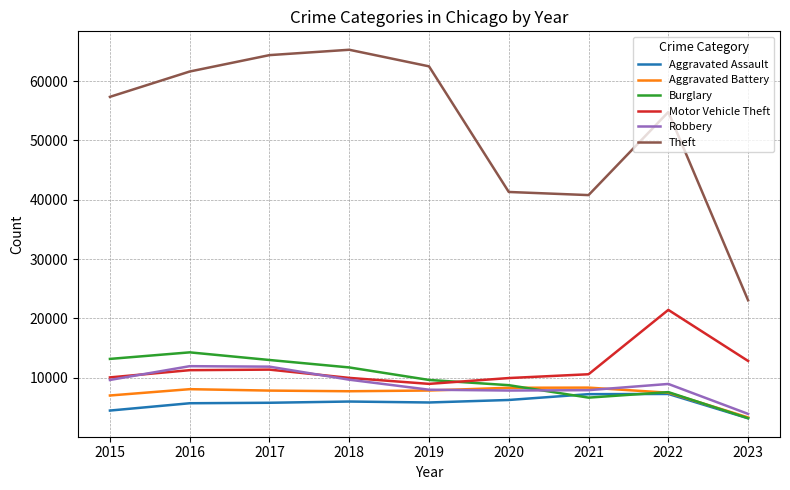

What is the difference between the highest and lowest values at 2019?

56650